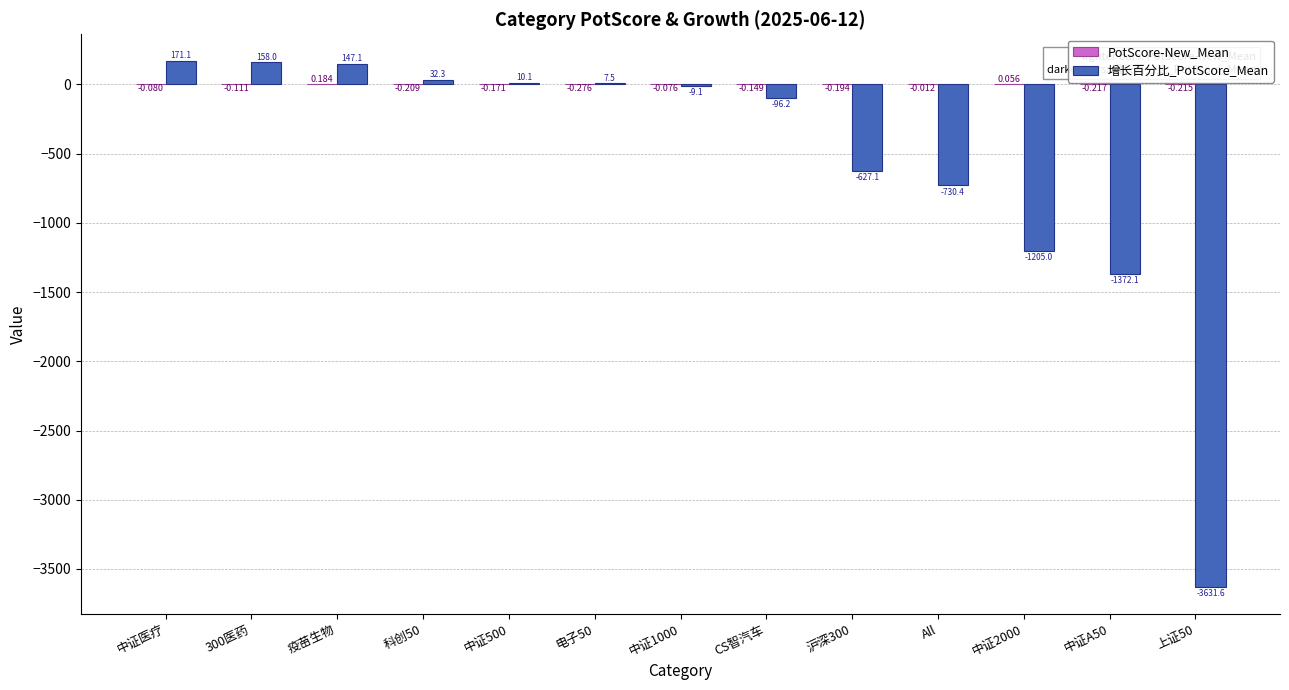

At which category is the sum across all series the highest?

中证医疗